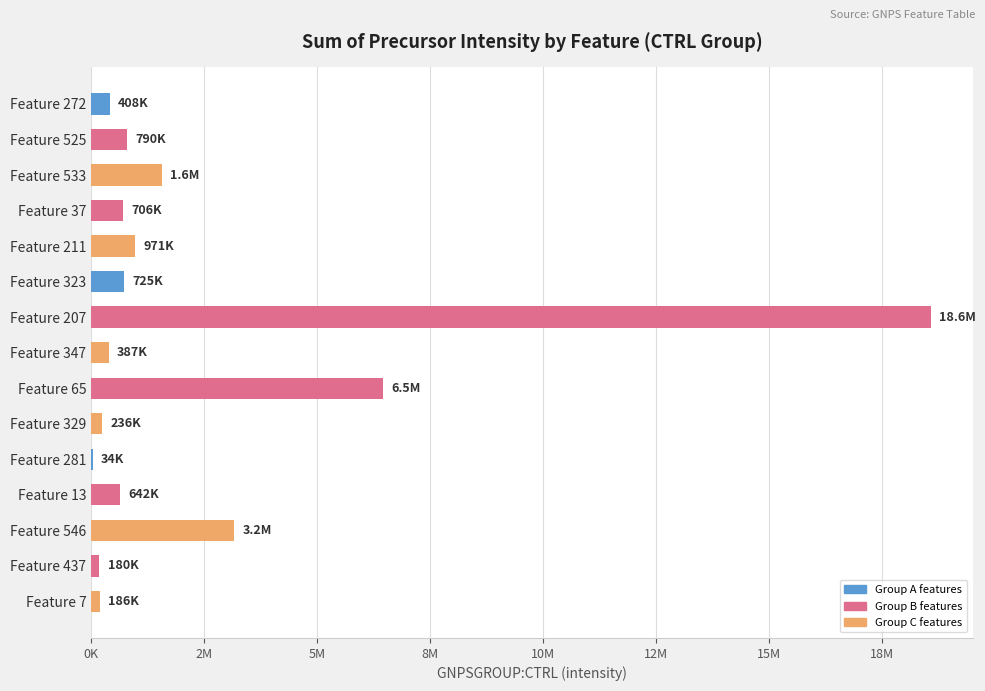

How many data points are less than 705998?

7